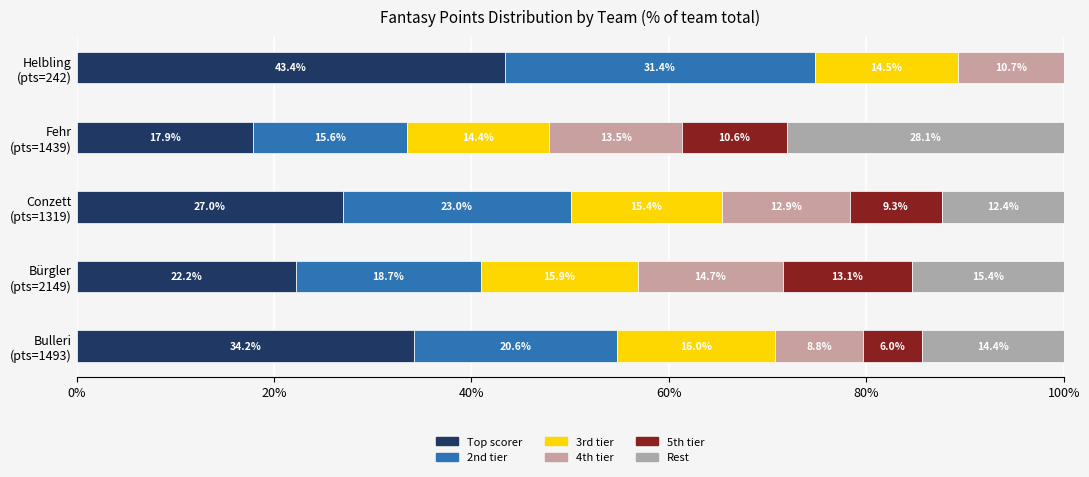

At how many categories does at least one series exceed 39?

1